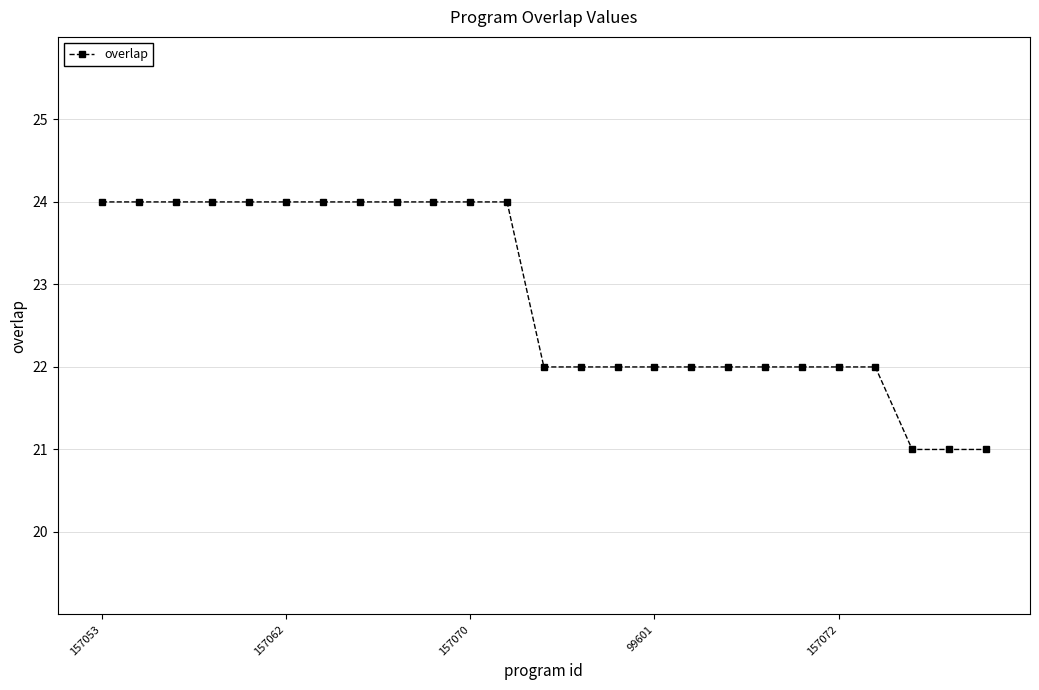

What is the minimum value shown in the chart?

21